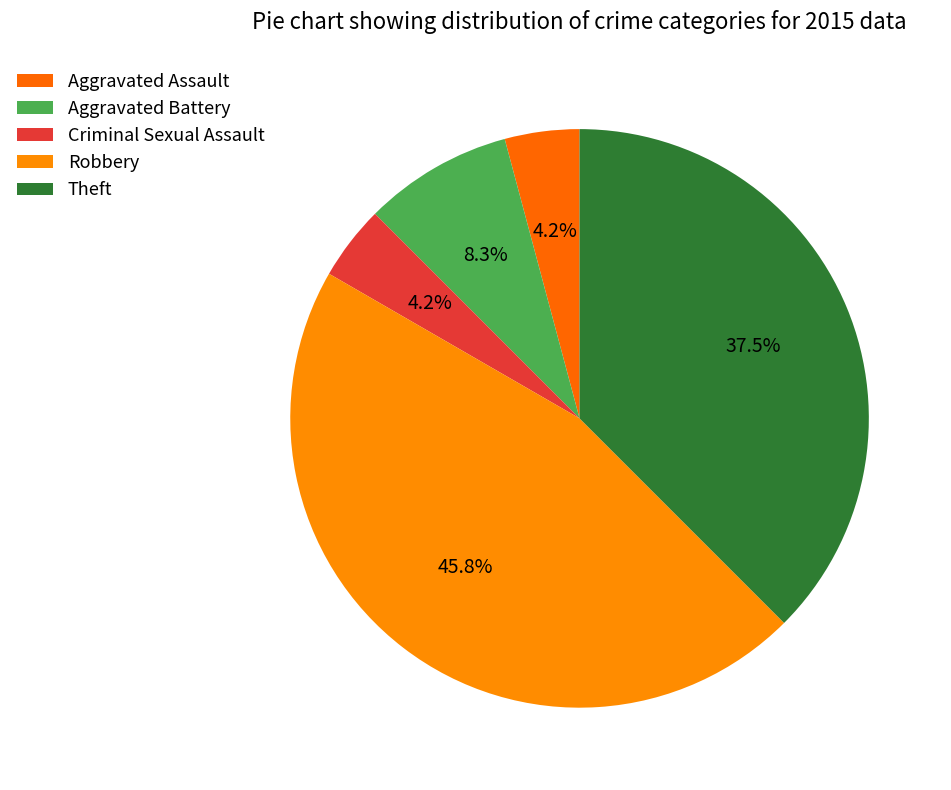

How many segments does this pie chart have?

5